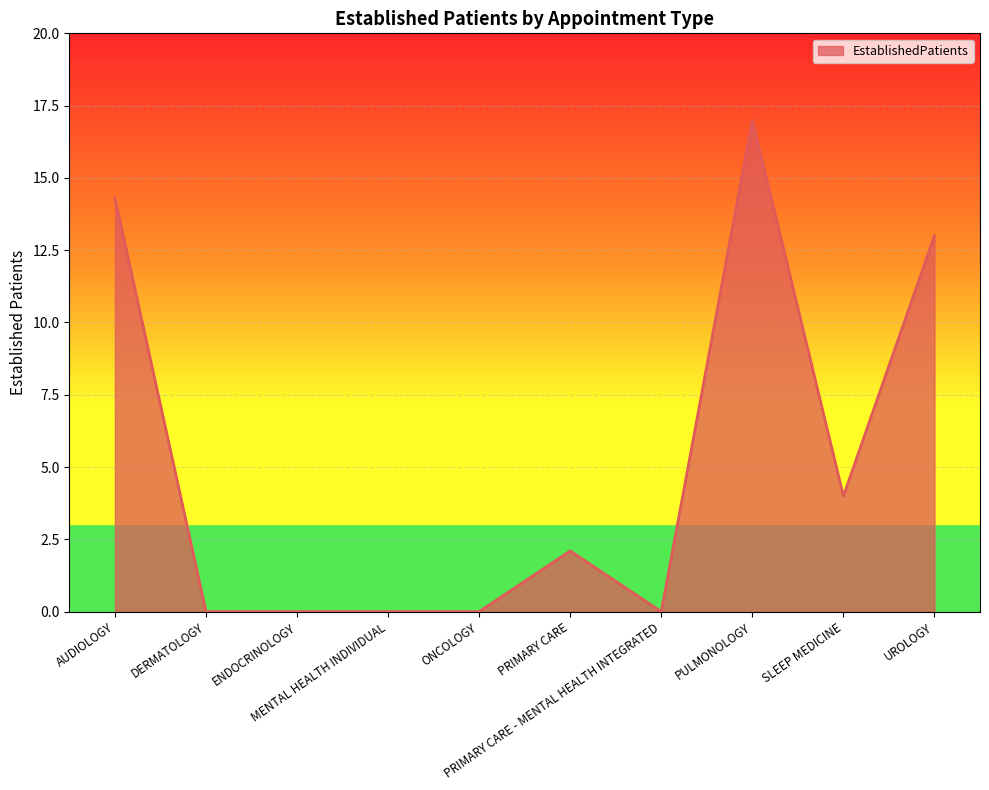

At which label is the value closest to 8?

SLEEP MEDICINE